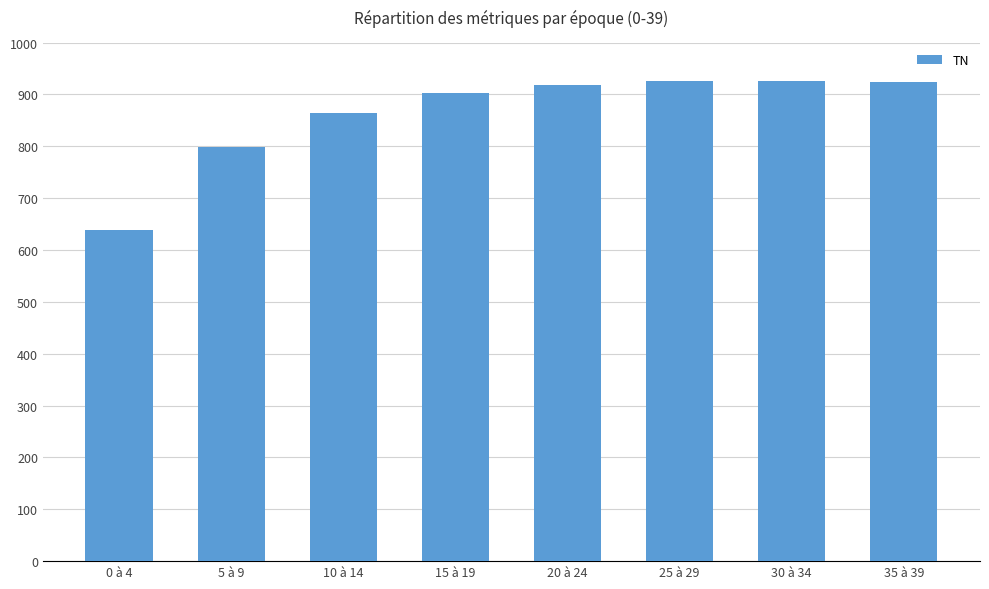

What is the approximate value at 20 à 24?

919